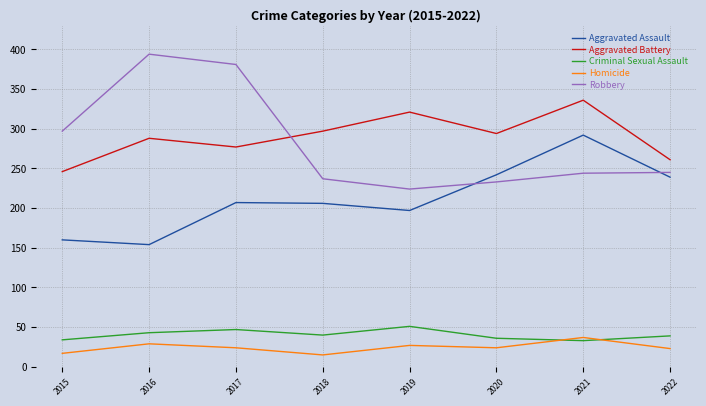

What value does the Aggravated Battery series have at 2020, to the nearest 5?

295